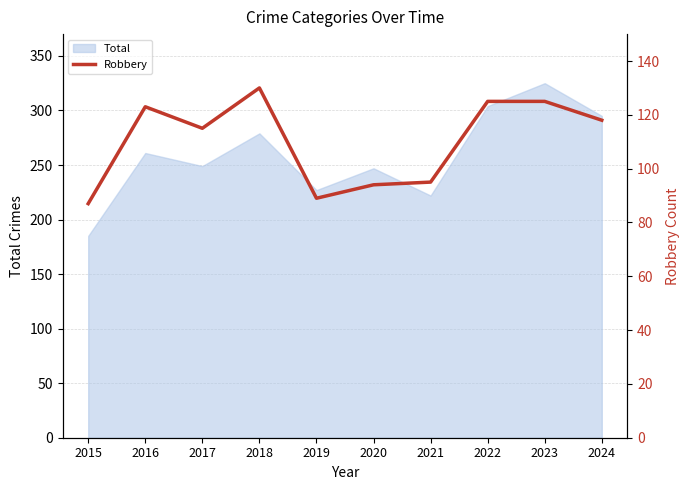

What is the approximate value at 2018, to the nearest 10?

130